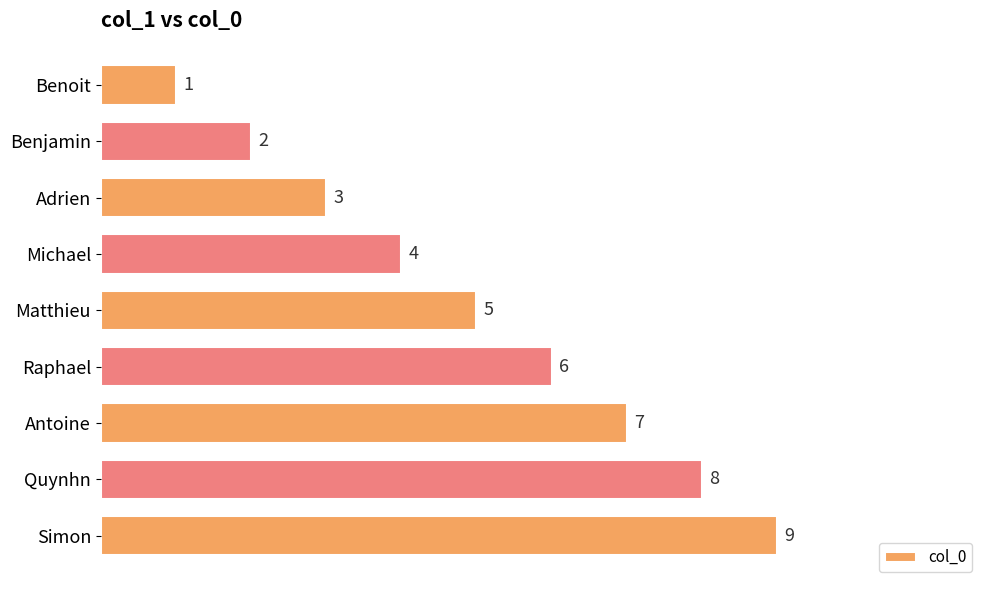

Is it true that the value at Quynhn is 8?

True